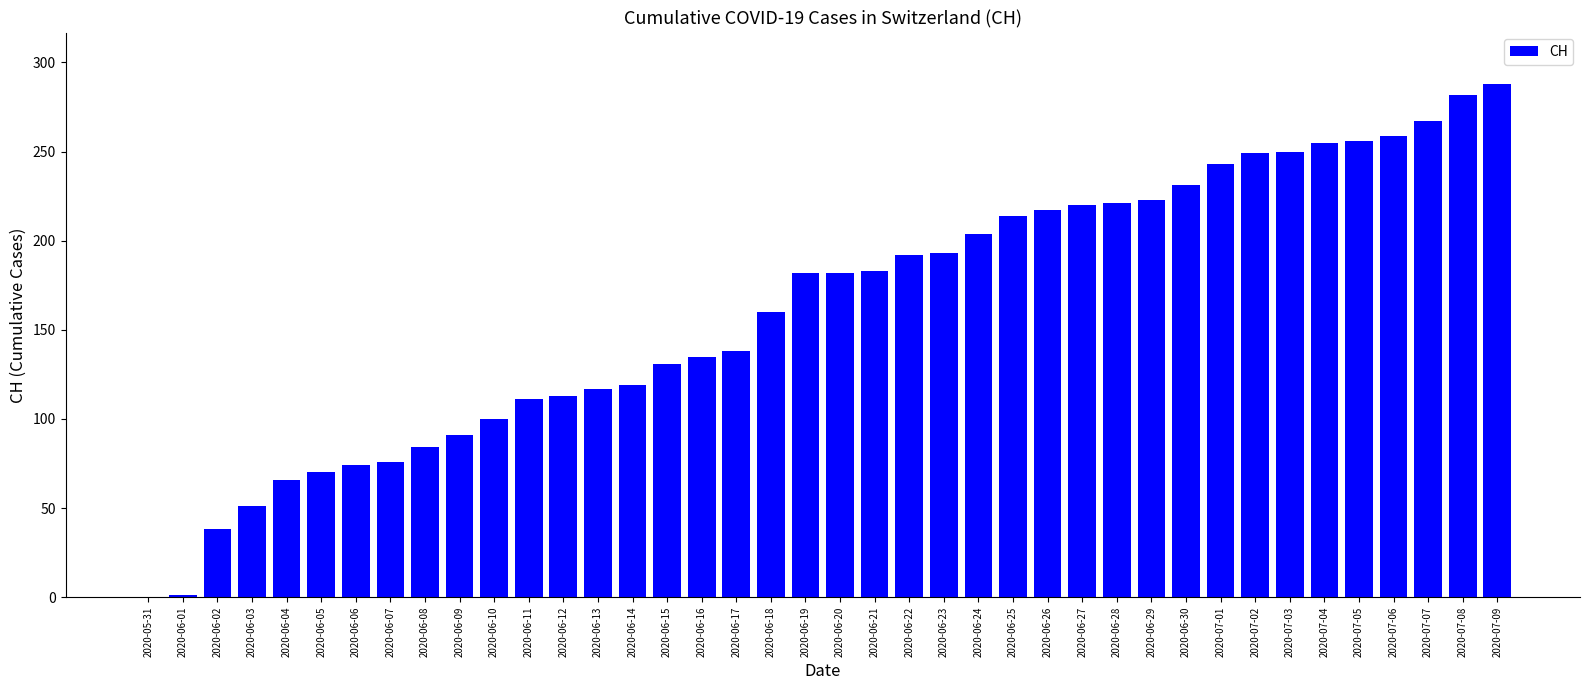

Is it true that the value at 2020-06-17 is 86?

False